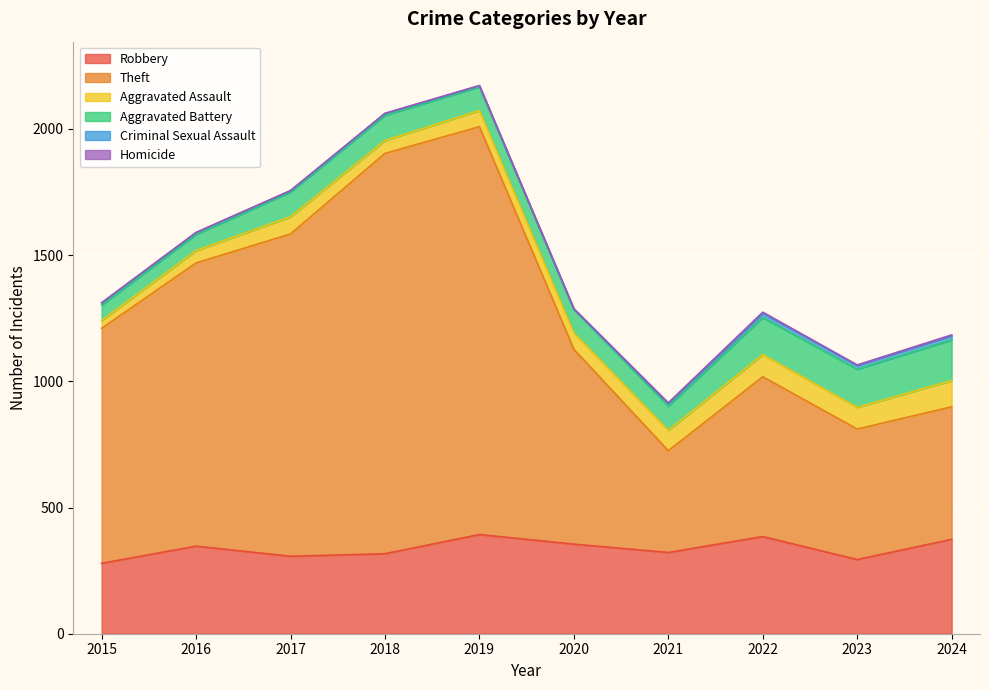

What is the difference between the Robbery values at 2021 and 2017?

15